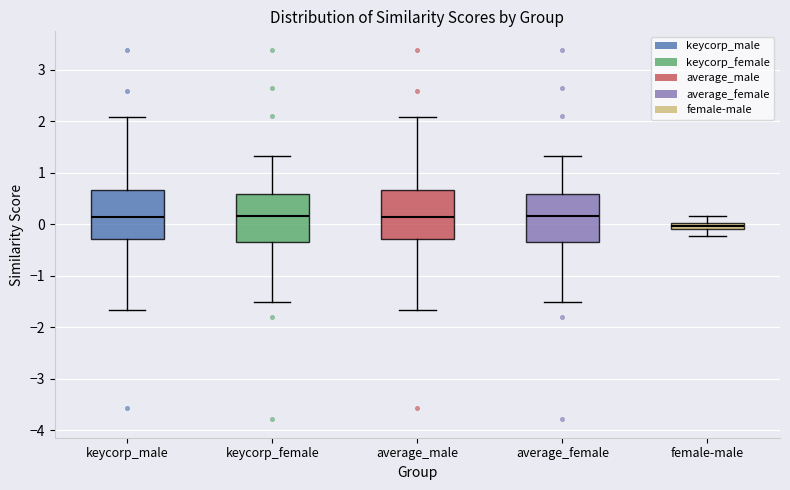

Where is the upper edge of the box for keycorp_male on the y-axis? The values are not printed on the chart, so give them approximately, as read against the axis.

0.7